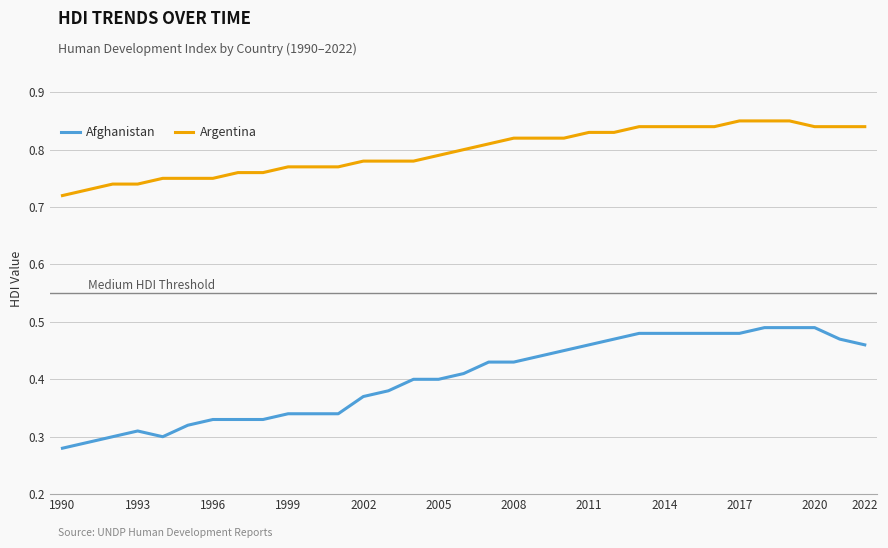

Which series has the widest spread of values?

Afghanistan